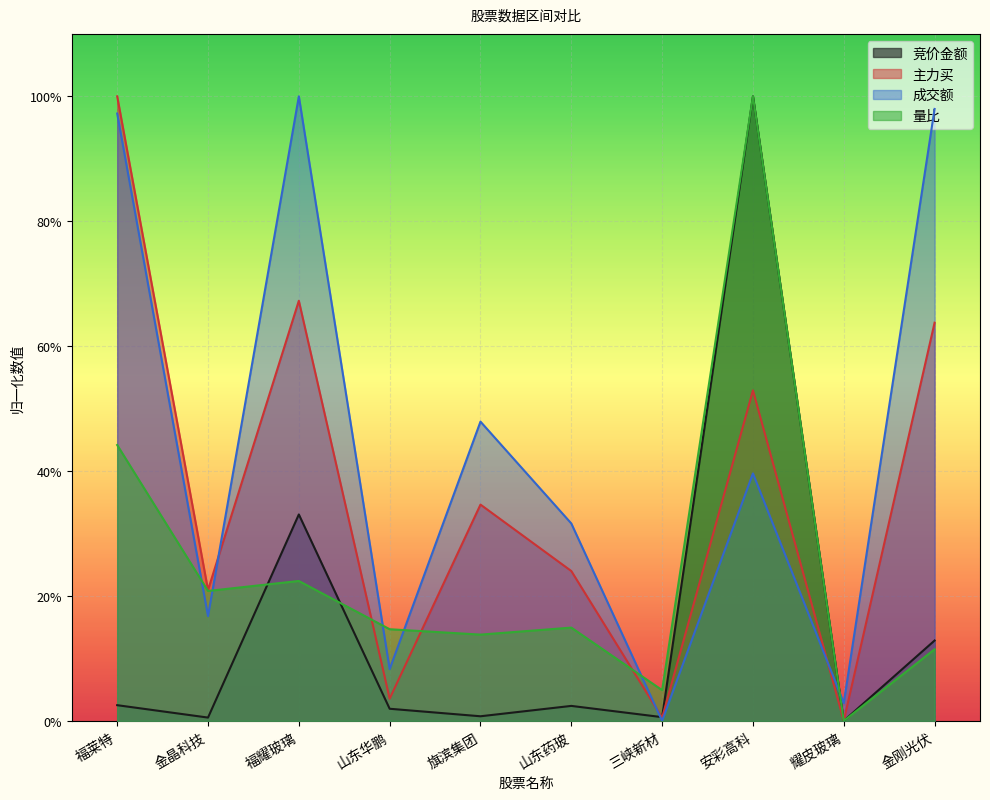

What is the spread (max minus min) of values at 旗滨集团?

0.5